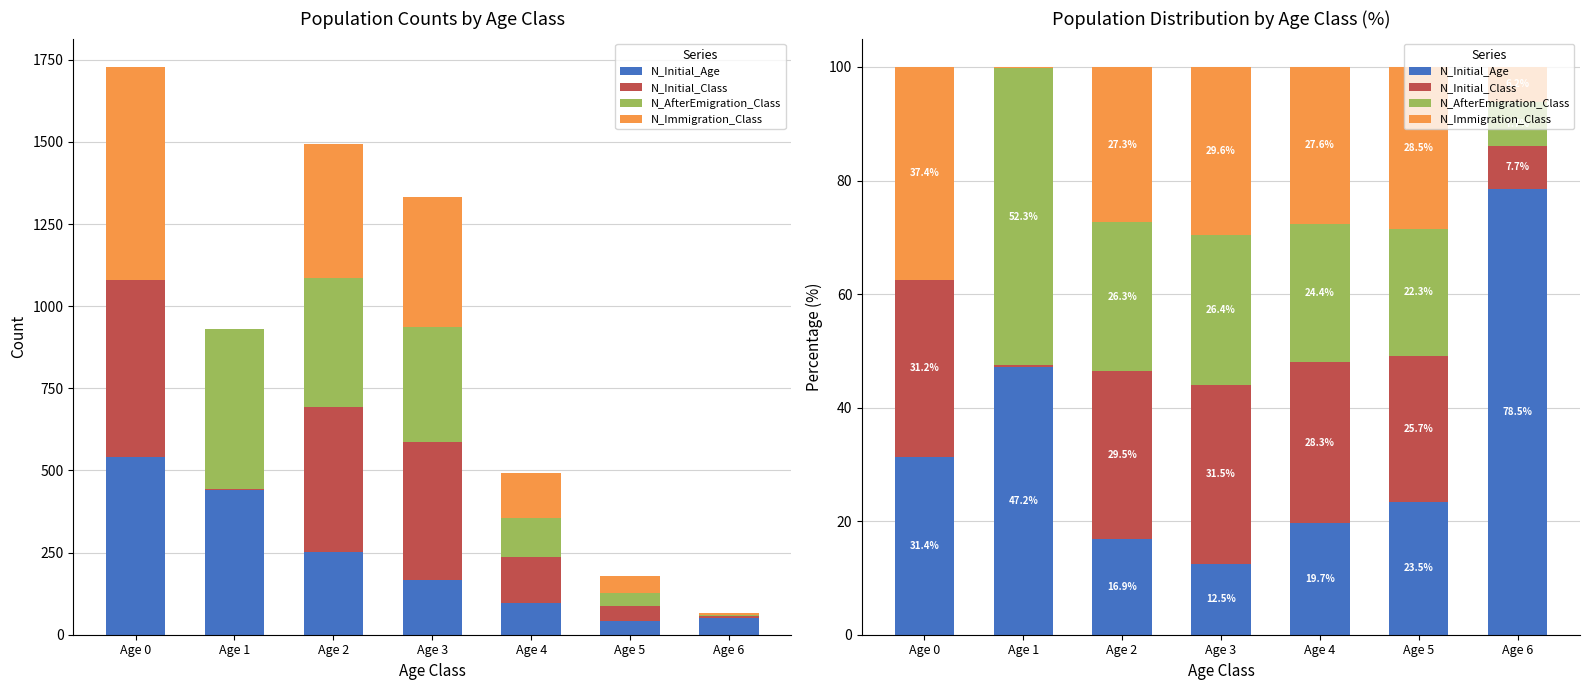

True or false: N_AfterEmigration_Class has a value of 32.0 at Age 0.

False